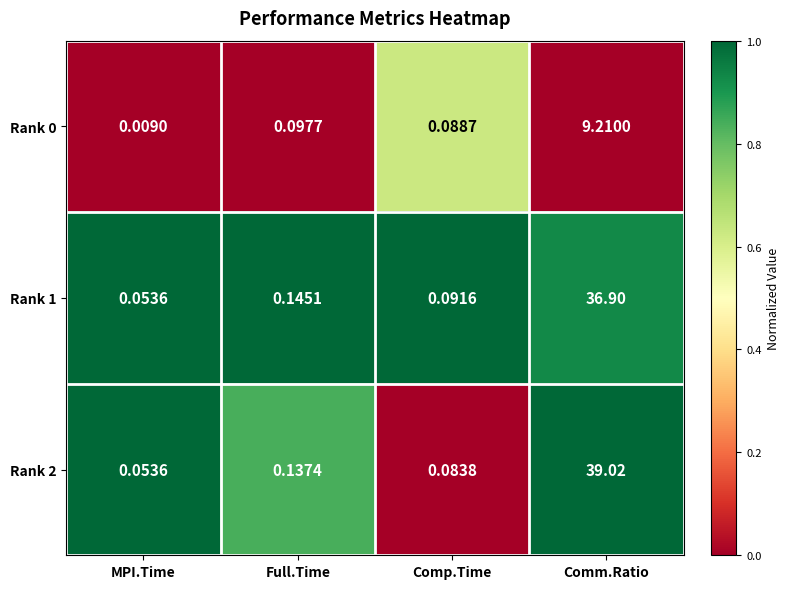

At which label does Rank 0 reach its minimum?

MPI.Time